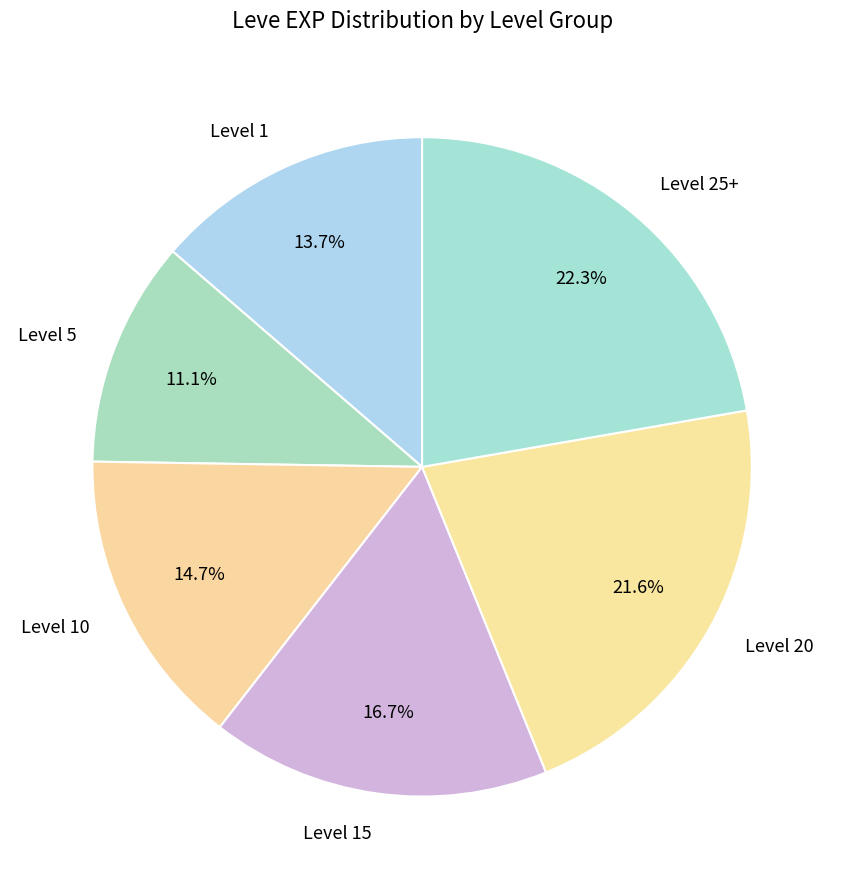

Which category has the biggest portion of the pie?

Level 25+